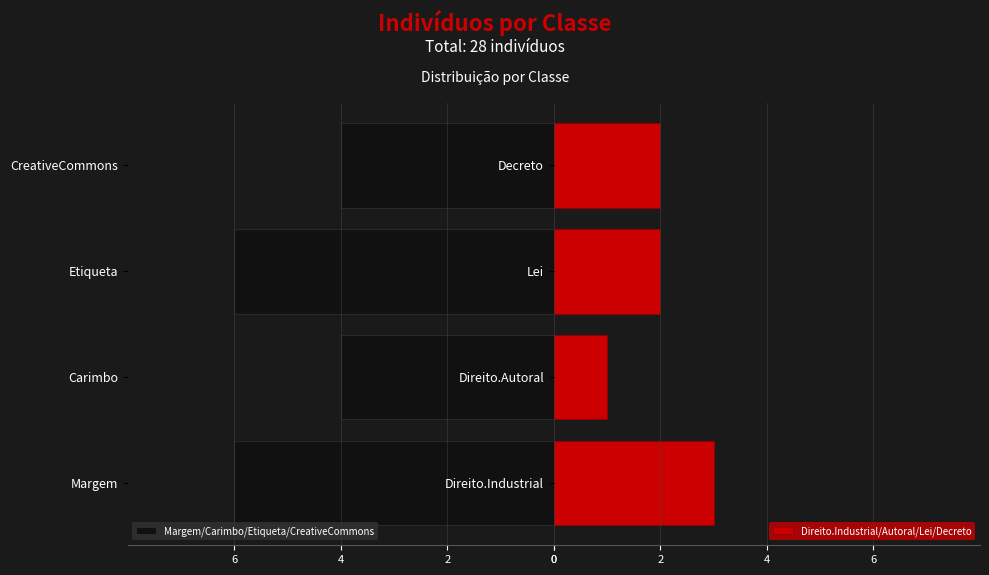

Which category has the highest value in the Direito.Industrial/Autoral/Lei/Decreto series?

Direito.Industrial